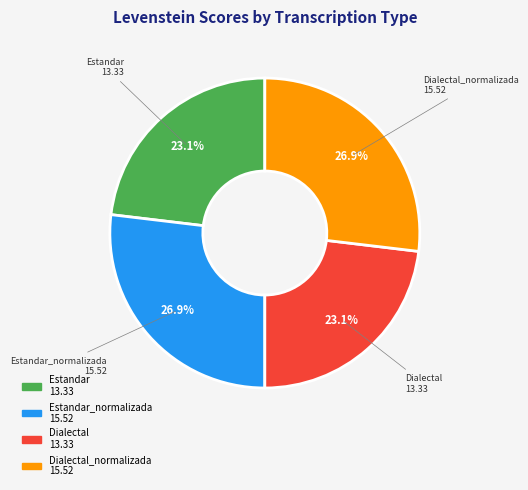

Does any single category account for the majority?

No